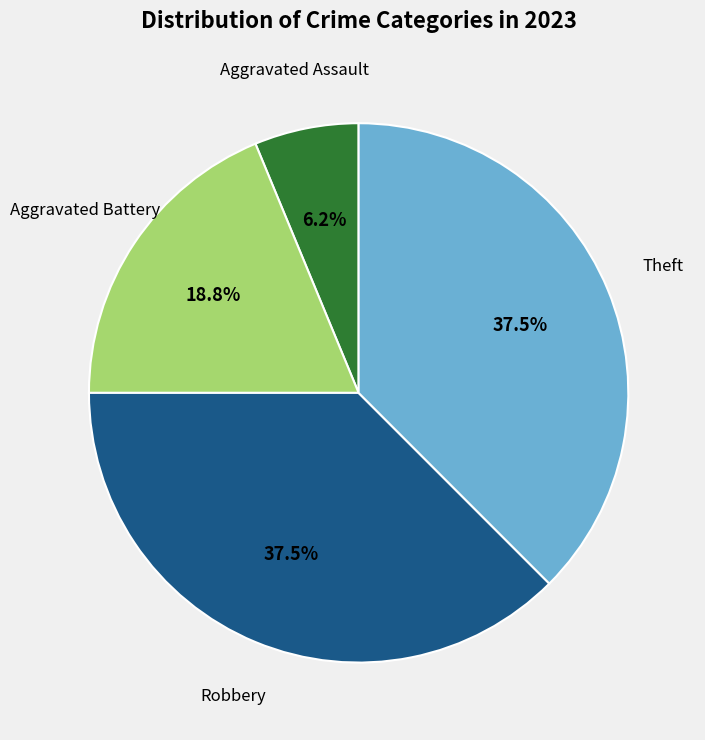

Between Aggravated Battery and Theft, which is larger?

Theft